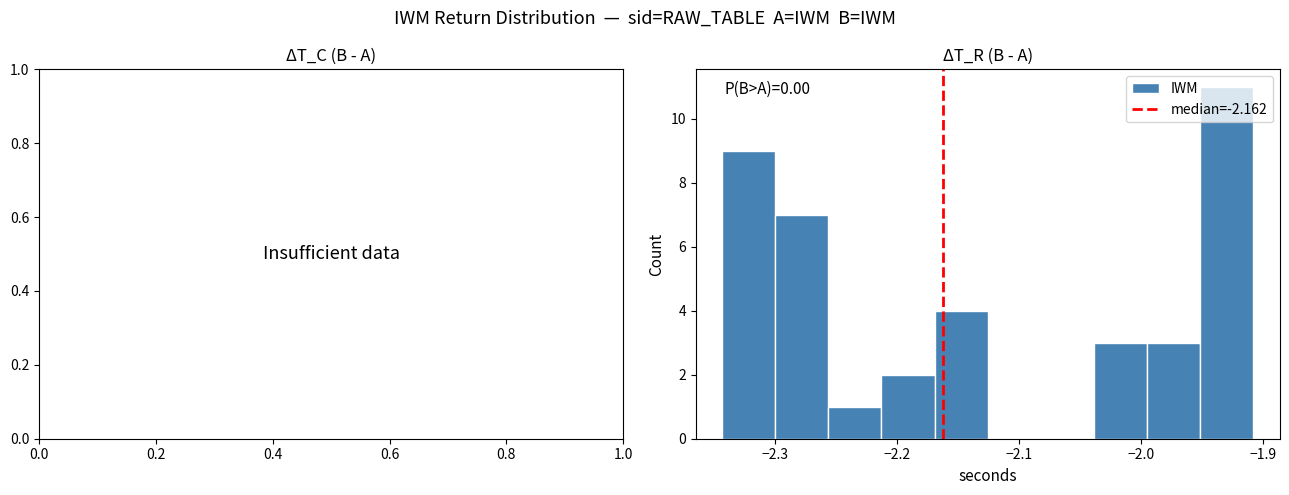

Over which range of the x-axis is the bar tallest?

-1.95 to -1.91